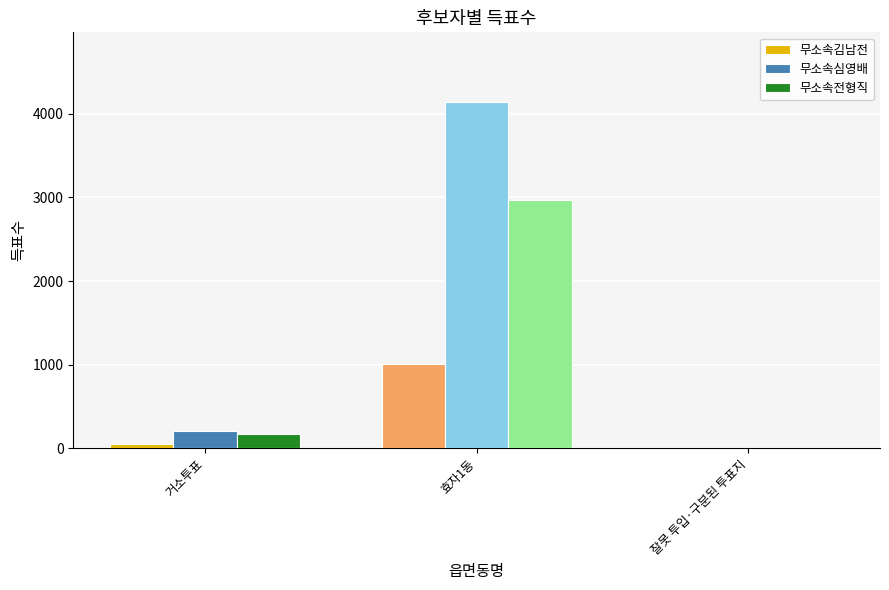

At which category does the chart reach its peak across all series?

효자1동